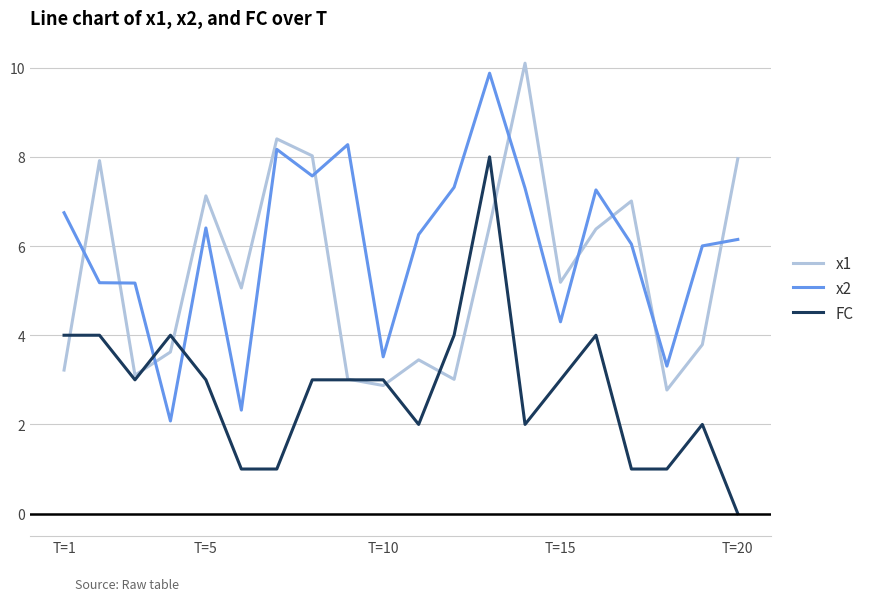

What are all the series names shown in the legend?

x1, x2, FC